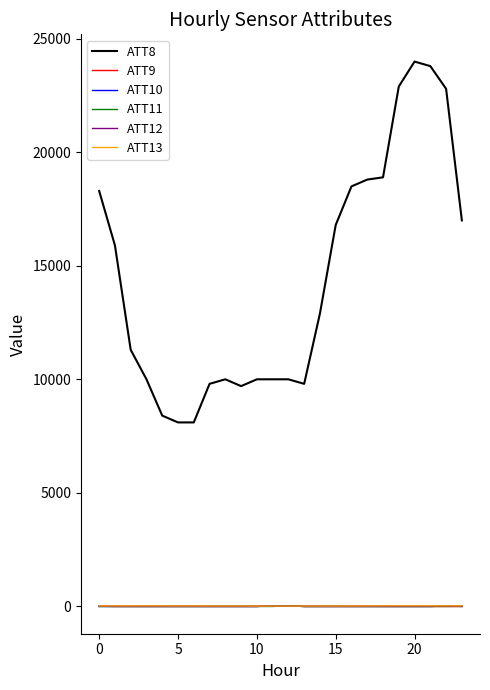

Which series has the largest range (max minus min)?

ATT8